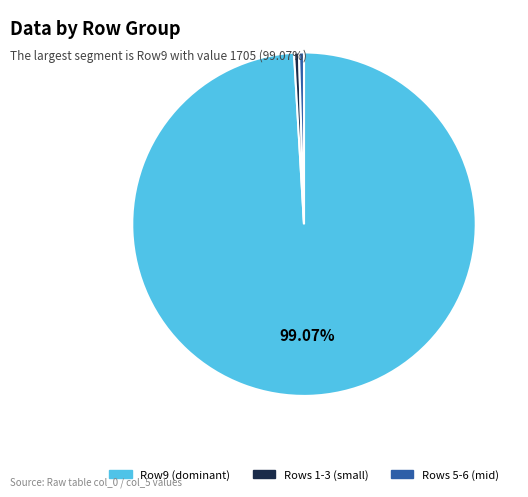

Do Rows 1-3 (small) and Row9 (dominant) together represent more than half of the pie?

Yes